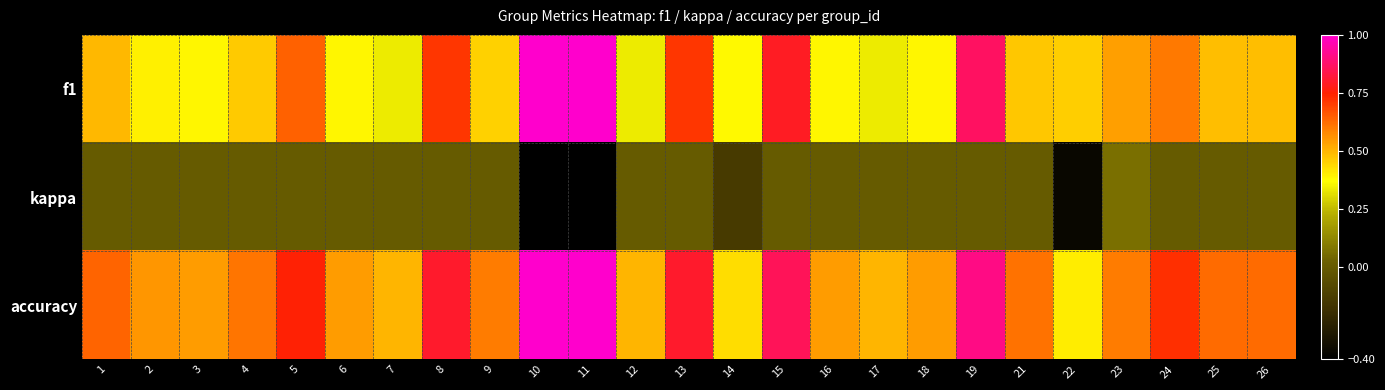

Is it true that accuracy equals 0.9 at 26?

False